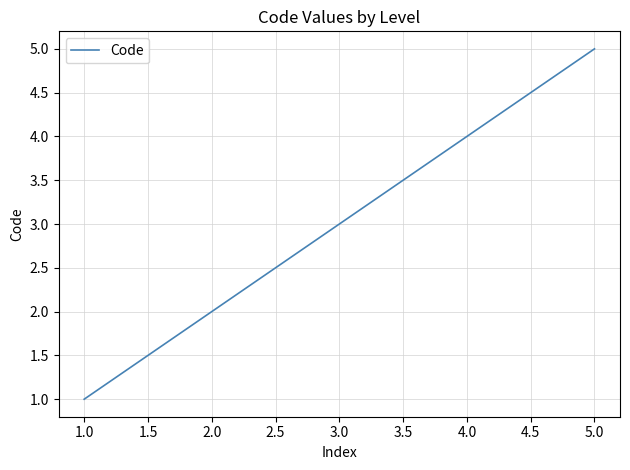

What is the change in value from 1.0 to 5.0?

+4